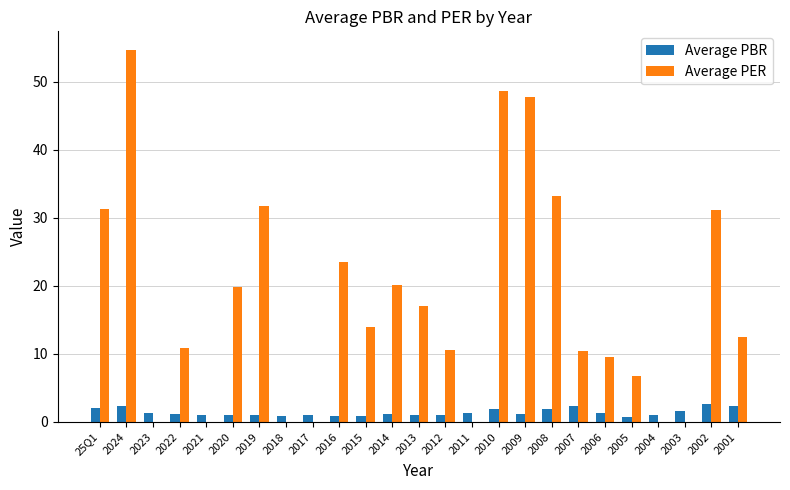

What is the spread (max minus min) of values at 2002?

28.4